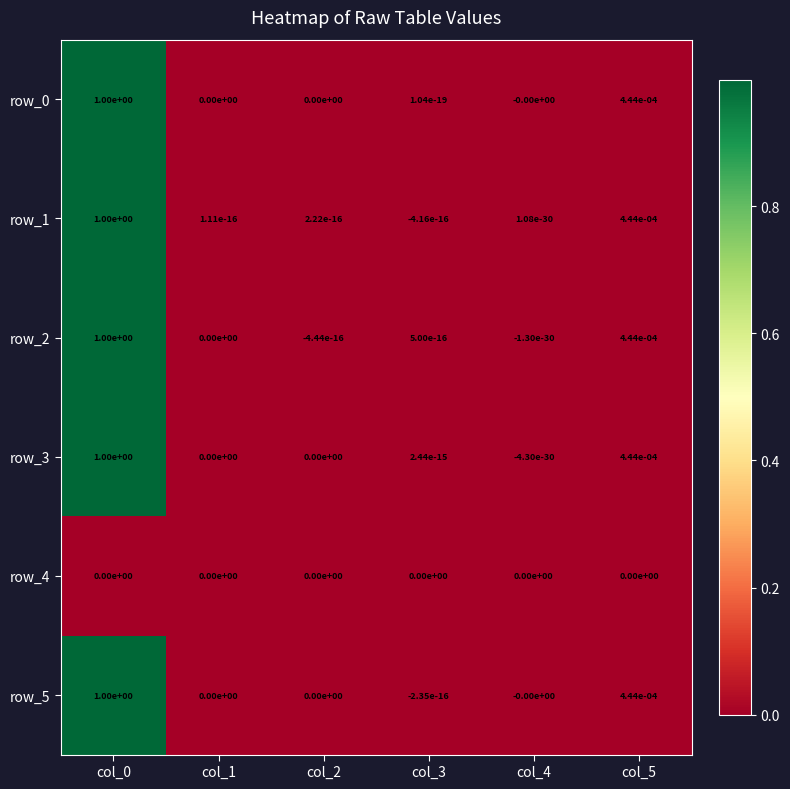

Is the value of row_1 at col_0 greater than the value of row_4 at col_3?

Yes